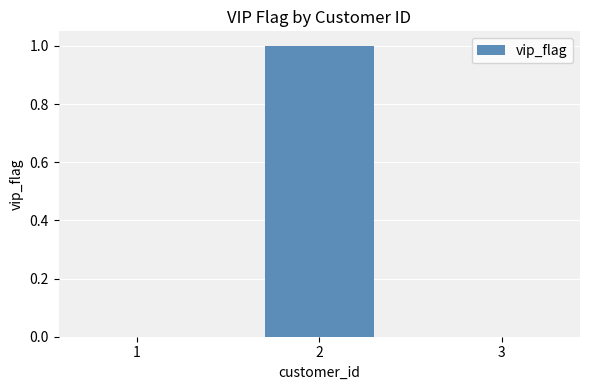

What is the maximum value shown in the chart?

1